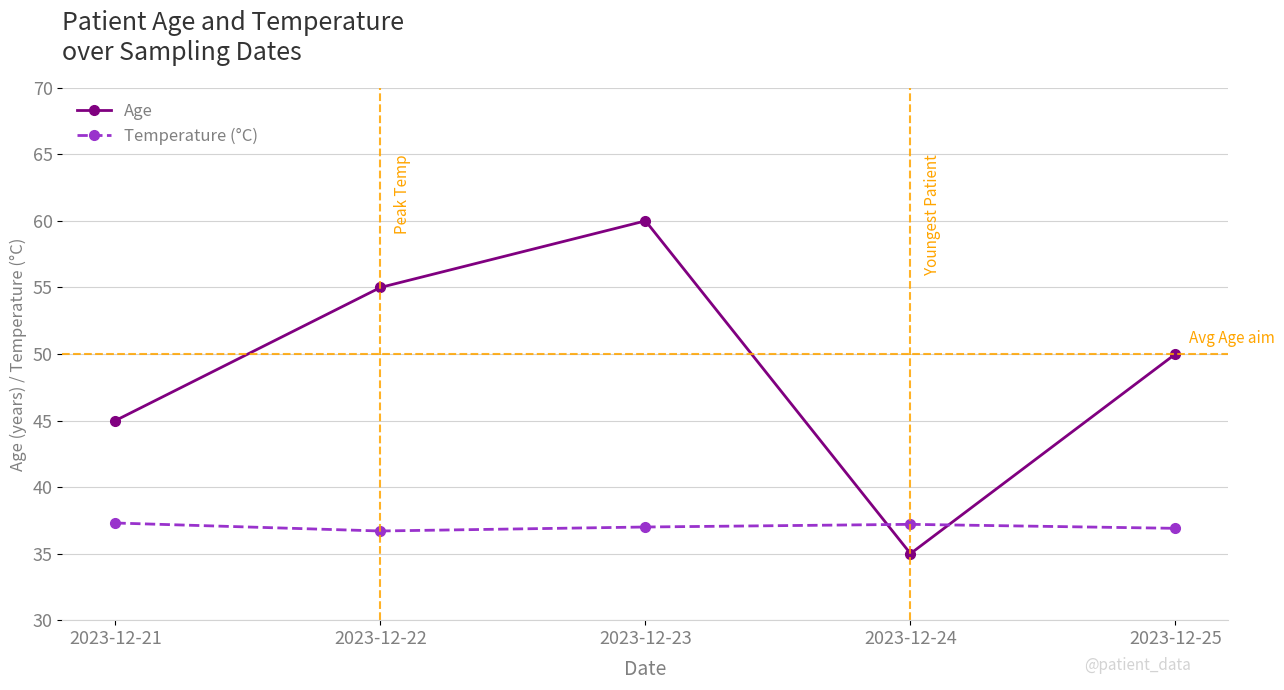

What value does the Age series have at 2023-12-21?

45.0